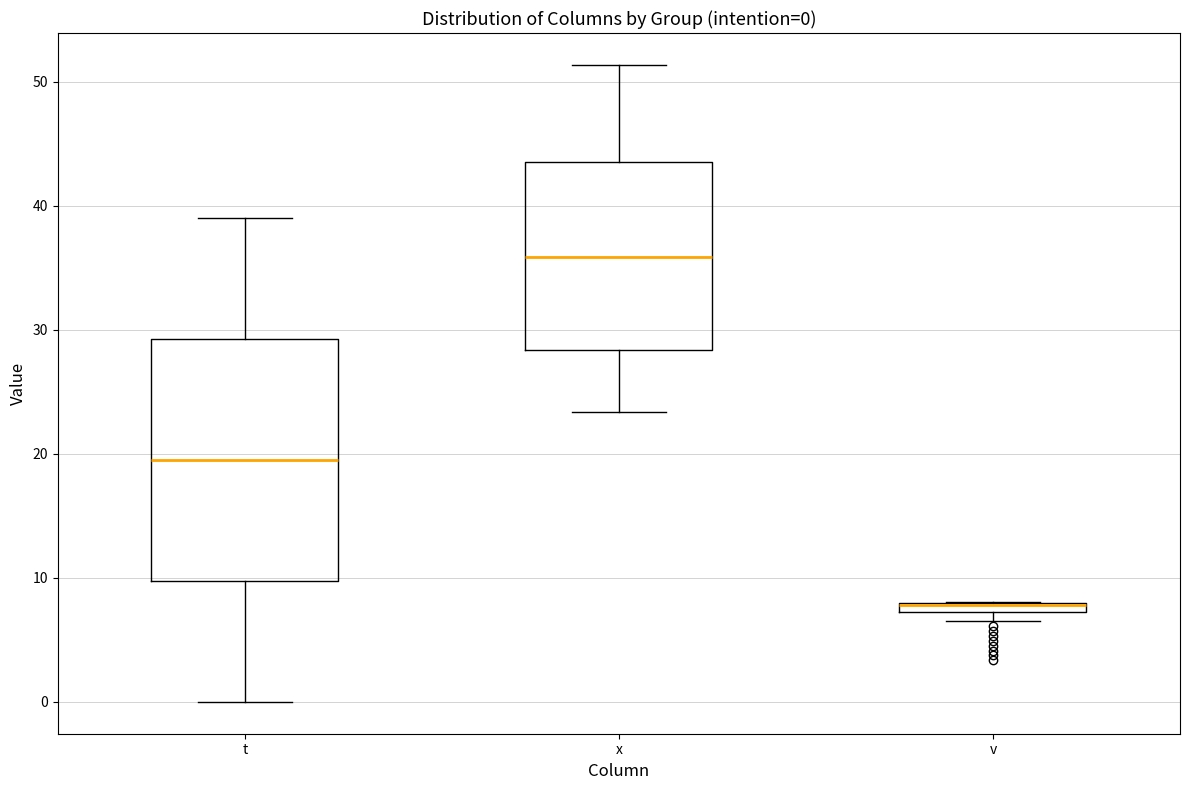

Comparing the boxes themselves (not the whiskers), which one is the tallest?

t